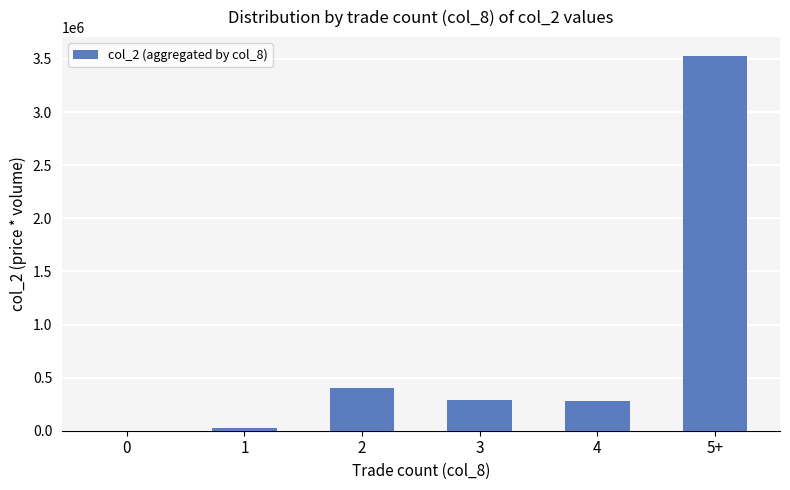

What is the difference between the values at 5+ and 1?

3502650